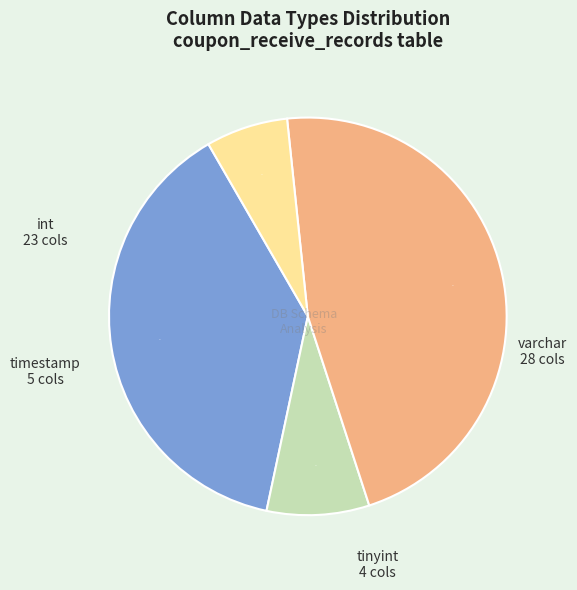

To the nearest percent, what is the average slice percentage?

25%